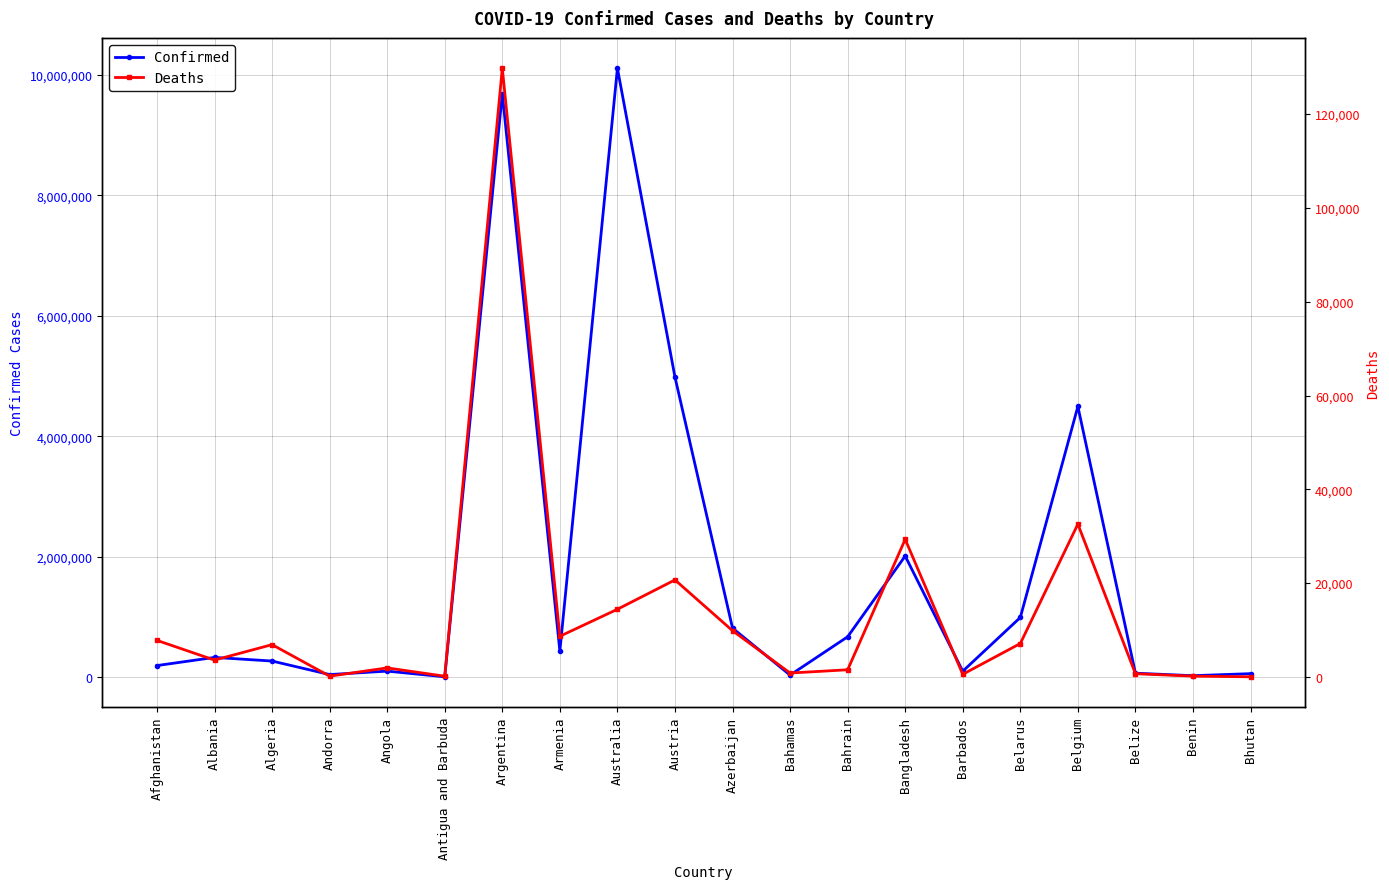

What is the label of the 4th point from the left?

Andorra